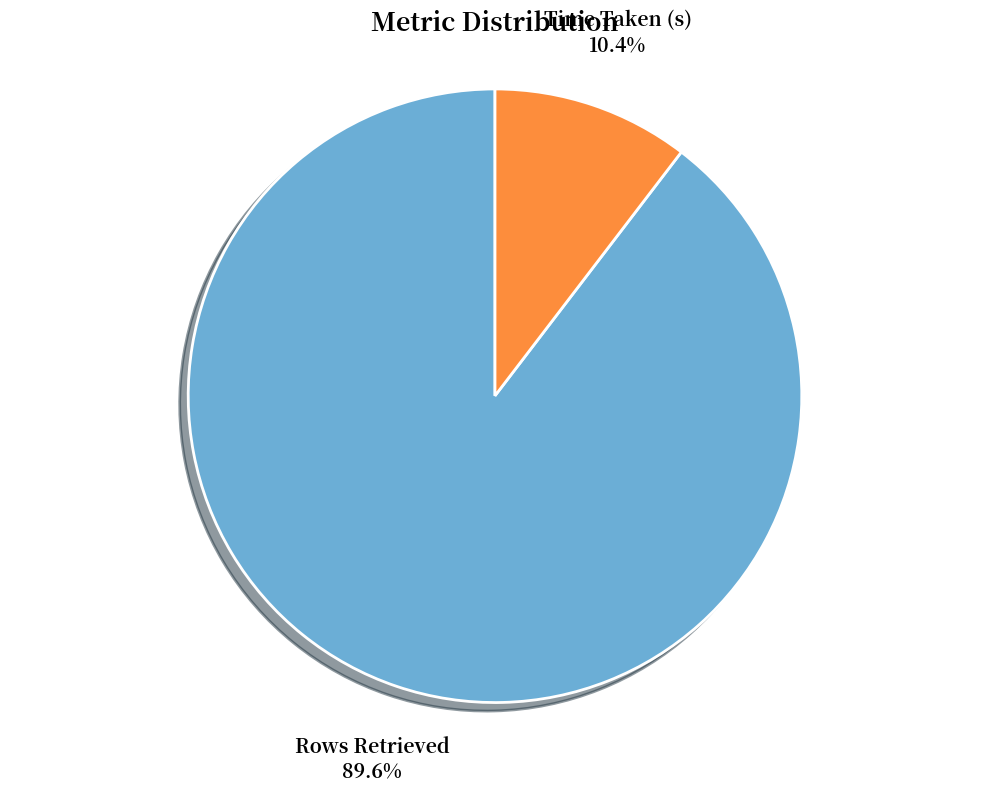

The Time Taken (s) slice represents 10% of the pie. True or false?

True